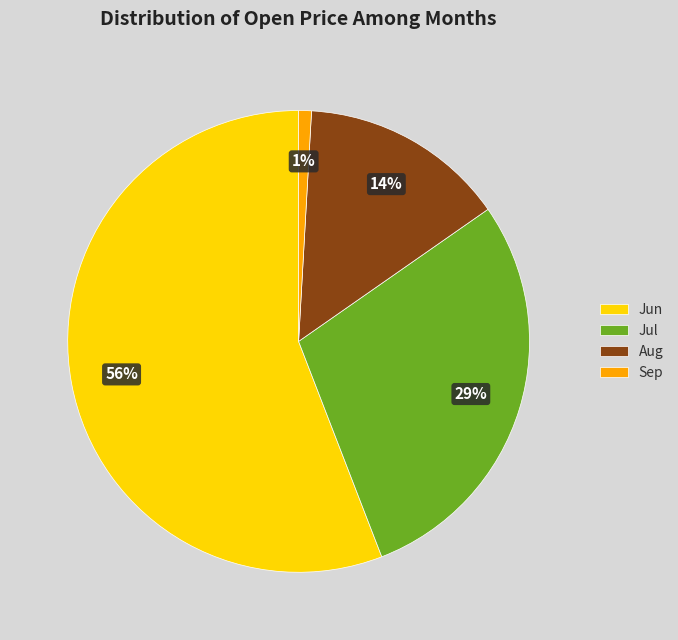

To the nearest percent, what percentage of the pie is Jun?

56%